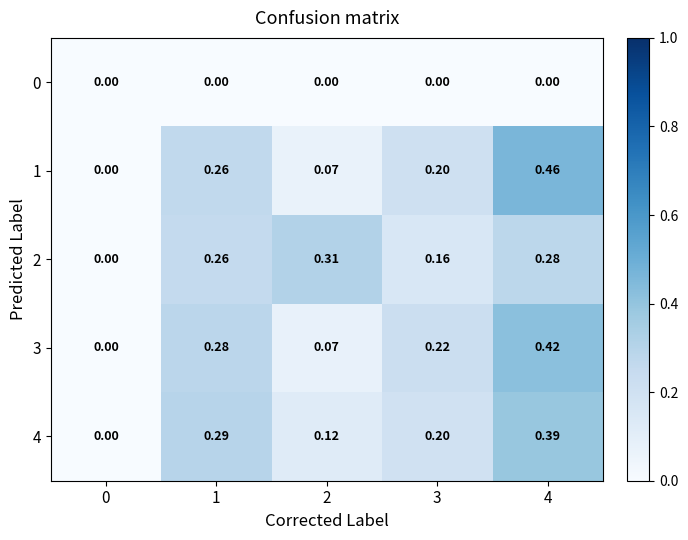

Which series has the widest spread of values?

1